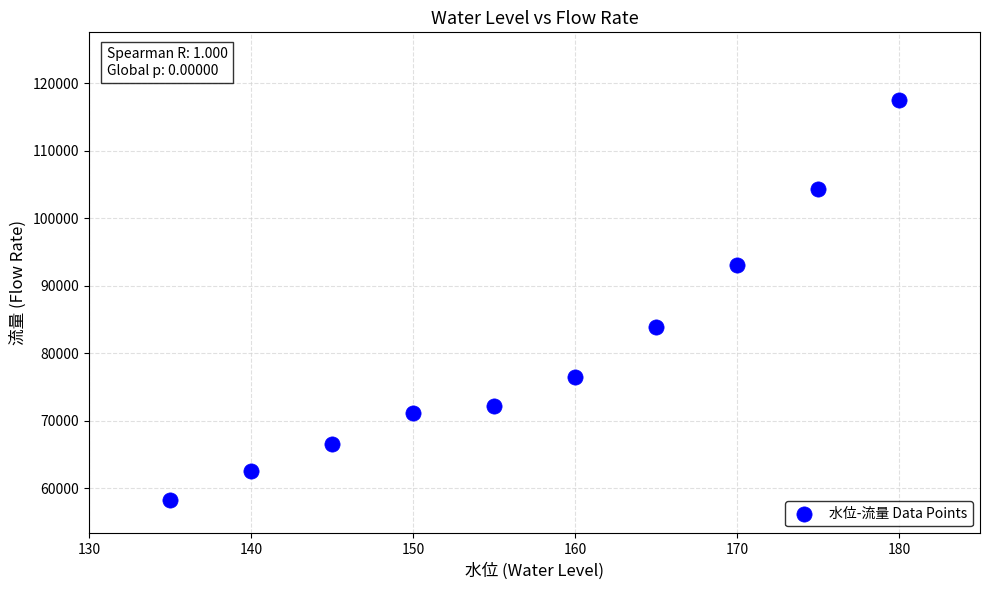

What Y value in the scatter plot is closest to 87925?

83900